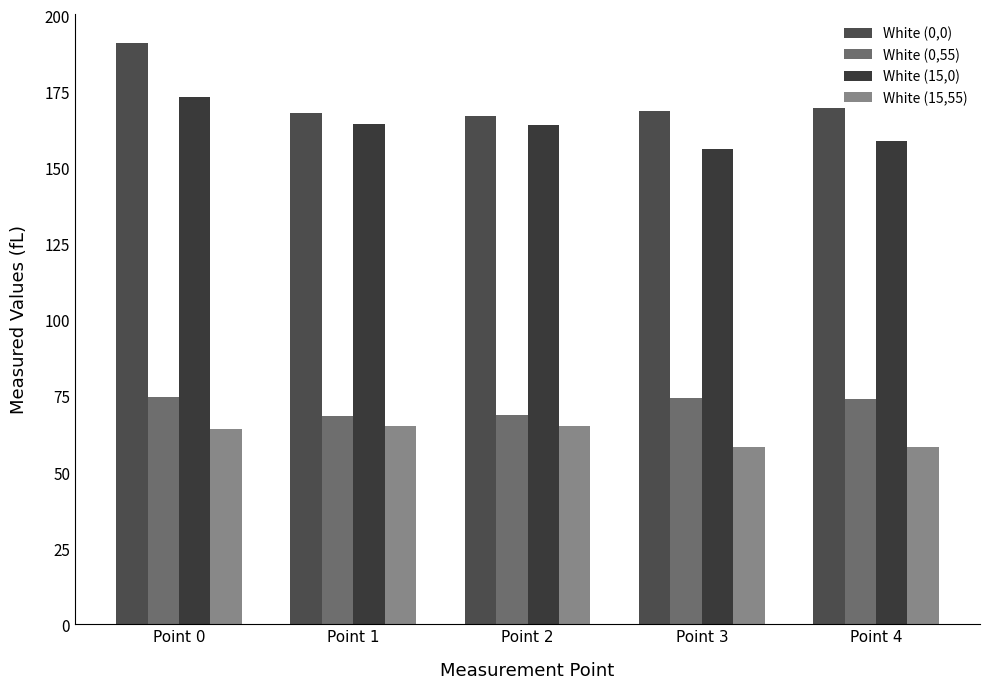

What is the difference between the White (15,55) values at Point 2 and Point 3?

6.7